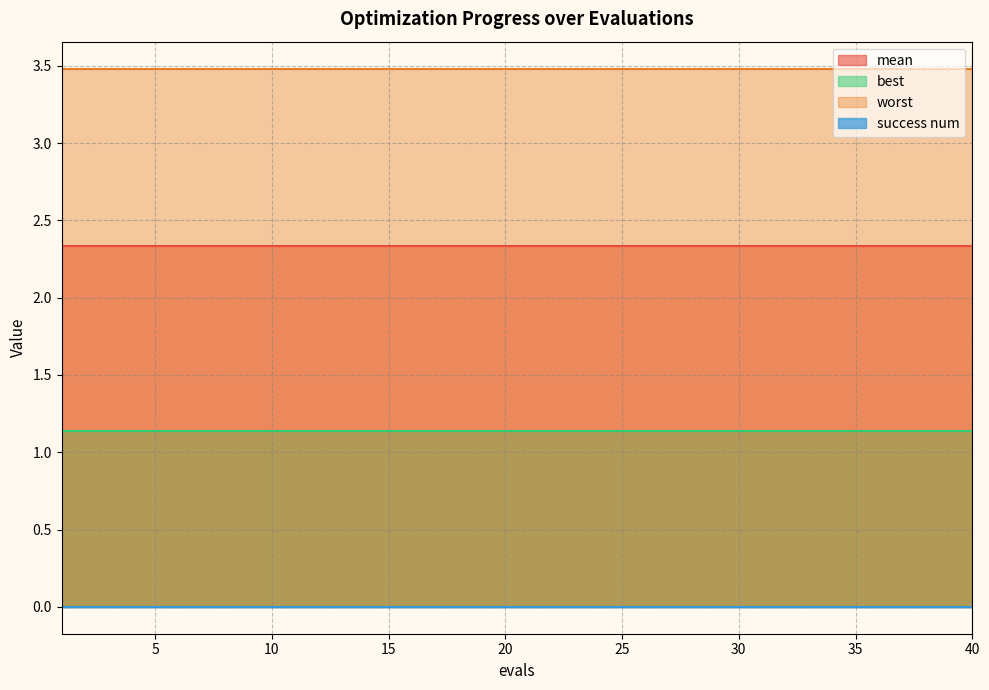

True or false: mean has a value of 3.1 at 6.

False